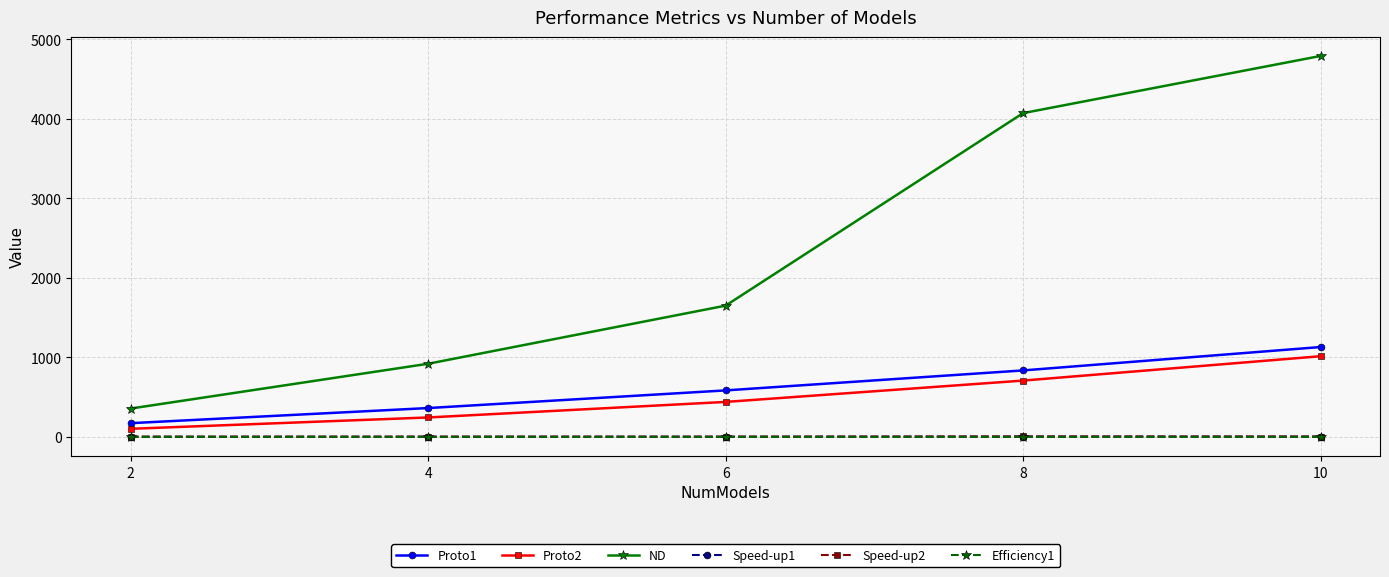

True or false: Proto2 and Speed-up2 cross at least once.

False